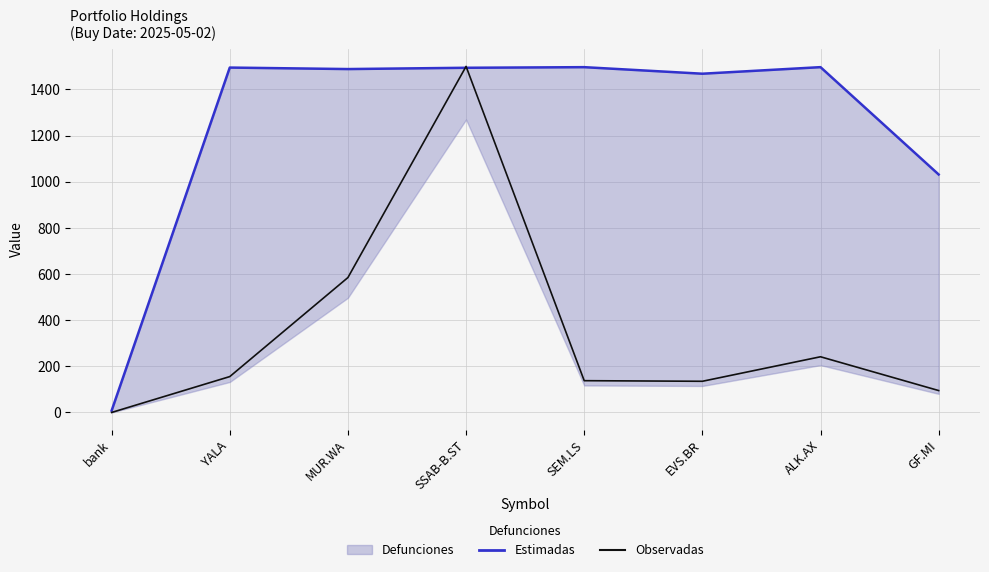

How many data points does each series have?

8